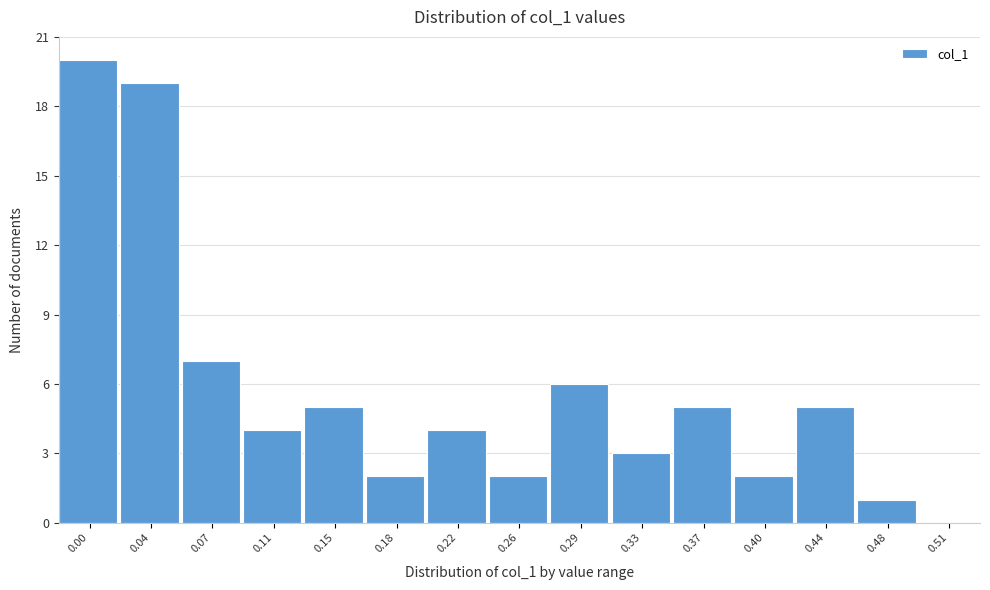

Reading left to right, extract all data points from this chart.

0.00=20	0.04=19	0.07=7	0.11=4	0.15=5	0.18=2	0.22=4	0.26=2	0.29=6	0.33=3	0.37=5	0.40=2	0.44=5	0.48=1	0.51=0